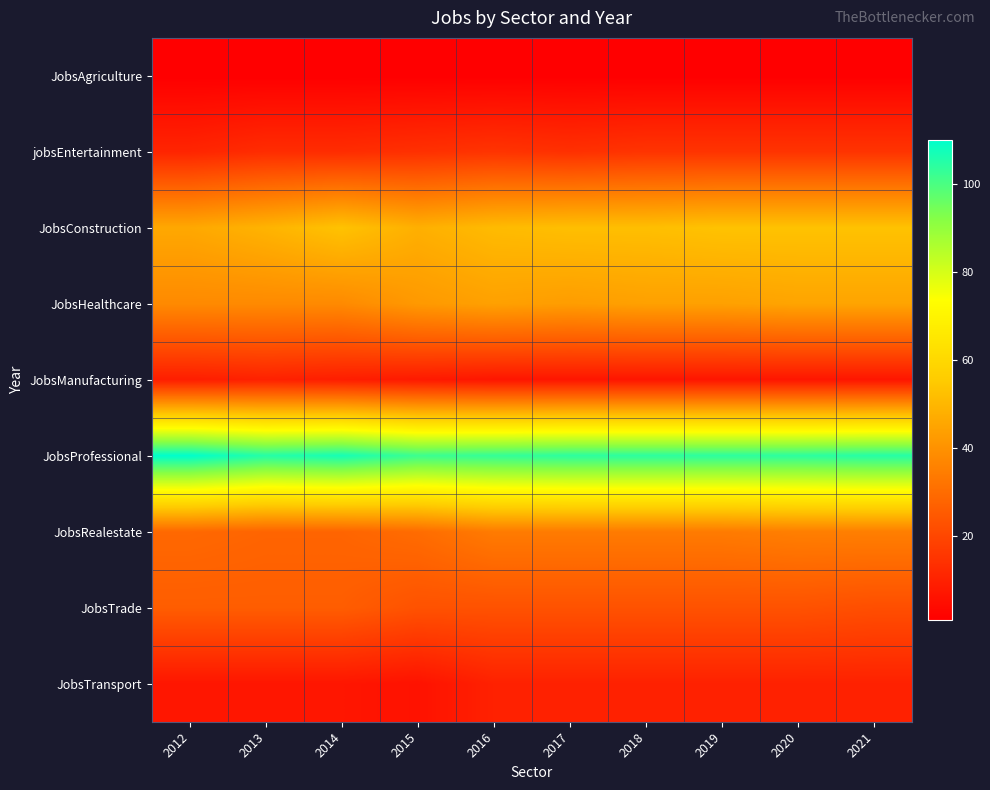

Which series has the largest range (max minus min)?

JobsProfessional